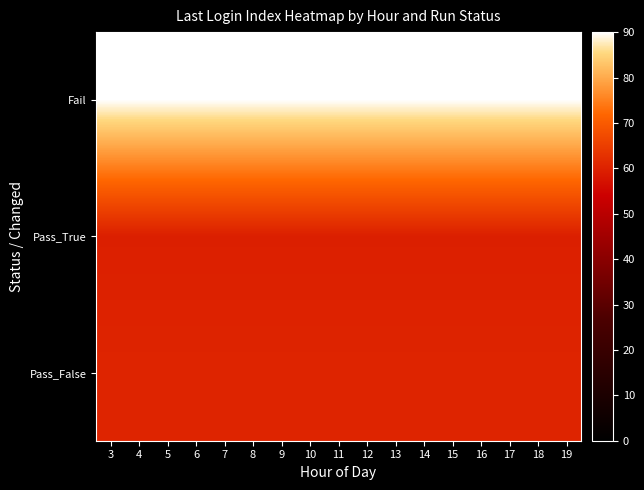

Reading left to right, extract all data points from this chart.

Fail: 3=90.0	4=90.0	5=90.0	6=90.0	7=90.0	8=90.0	9=90.0	10=90.0	11=90.0	12=90.0	13=90.0	14=90.0	15=90.0	16=90.0	17=90.0	18=90.0	19=90.0
Pass_True: 3=59.5	4=59.5	5=59.5	6=59.5	7=59.5	8=59.5	9=59.5	10=59.5	11=59.5	12=59.5	13=59.5	14=59.5	15=59.5	16=59.5	17=59.5	18=59.5	19=59.5
Pass_False: 3=60.4	4=60.4	5=60.4	6=60.4	7=60.4	8=60.4	9=60.4	10=60.4	11=60.4	12=60.4	13=60.4	14=60.4	15=60.4	16=60.4	17=60.4	18=60.4	19=60.4